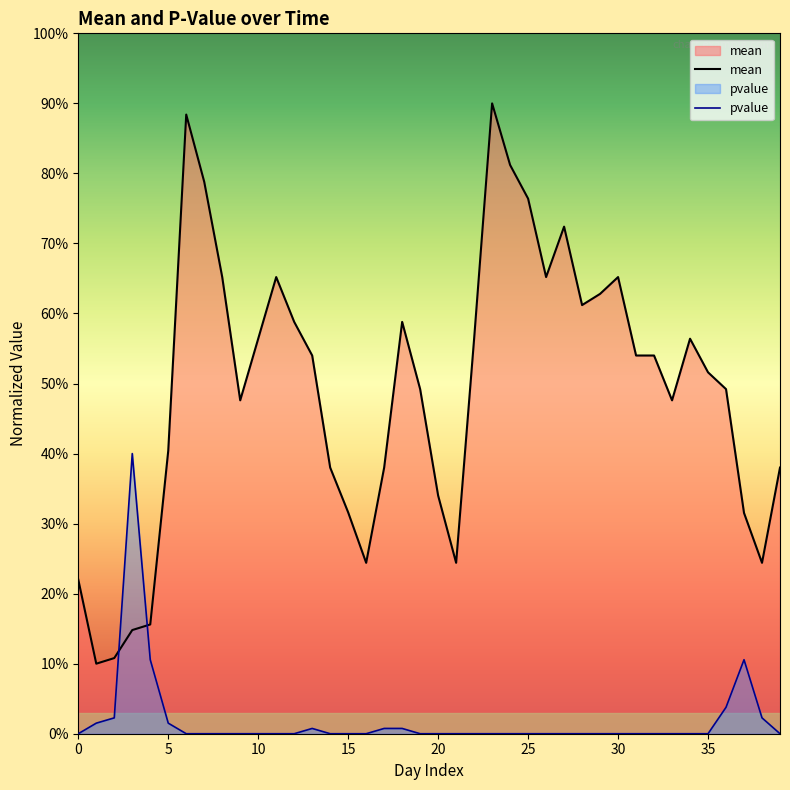

The value of mean at 30 is 0.7. True or false?

True